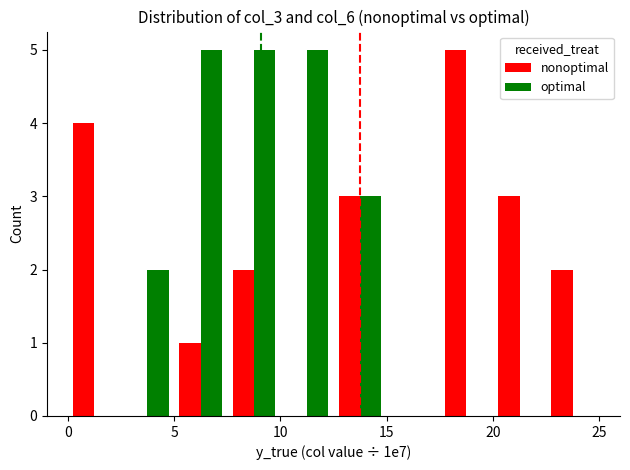

What is the sum of all optimal values?

20